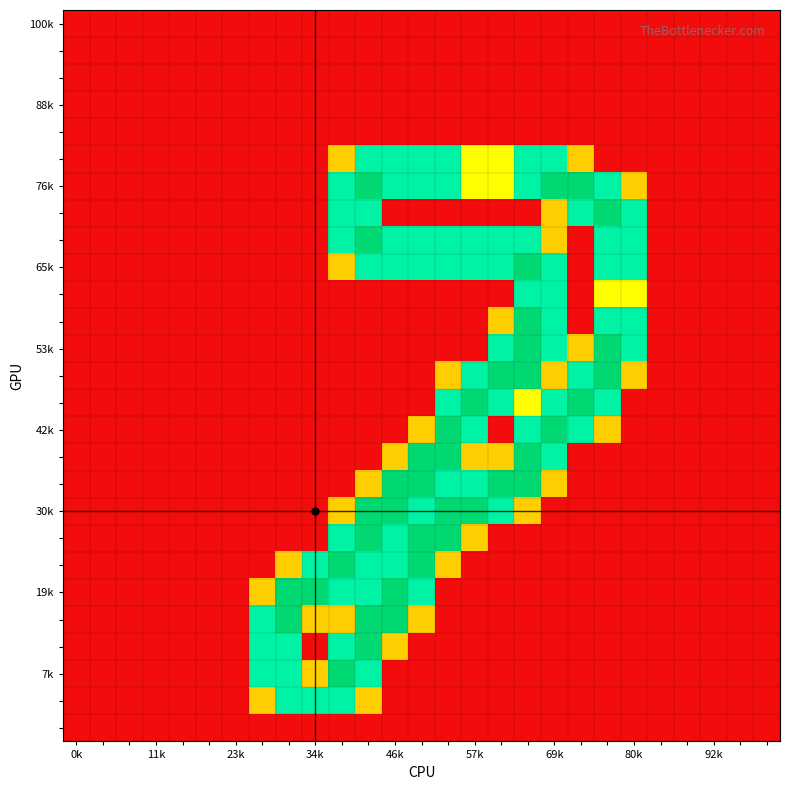

Which label corresponds to the smallest value in the chart?

0k